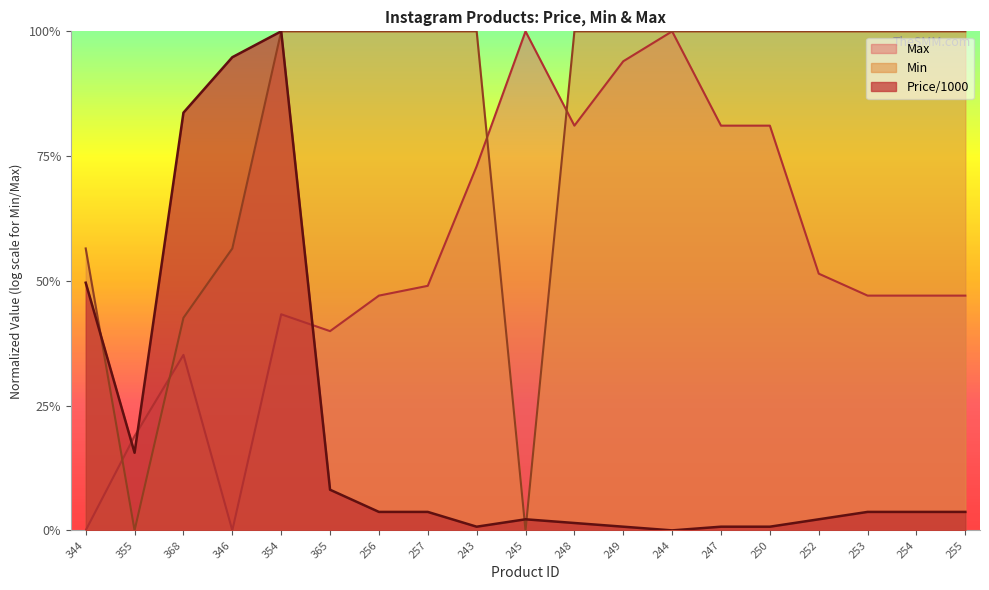

What is the maximum value for Price/1000?

1.0